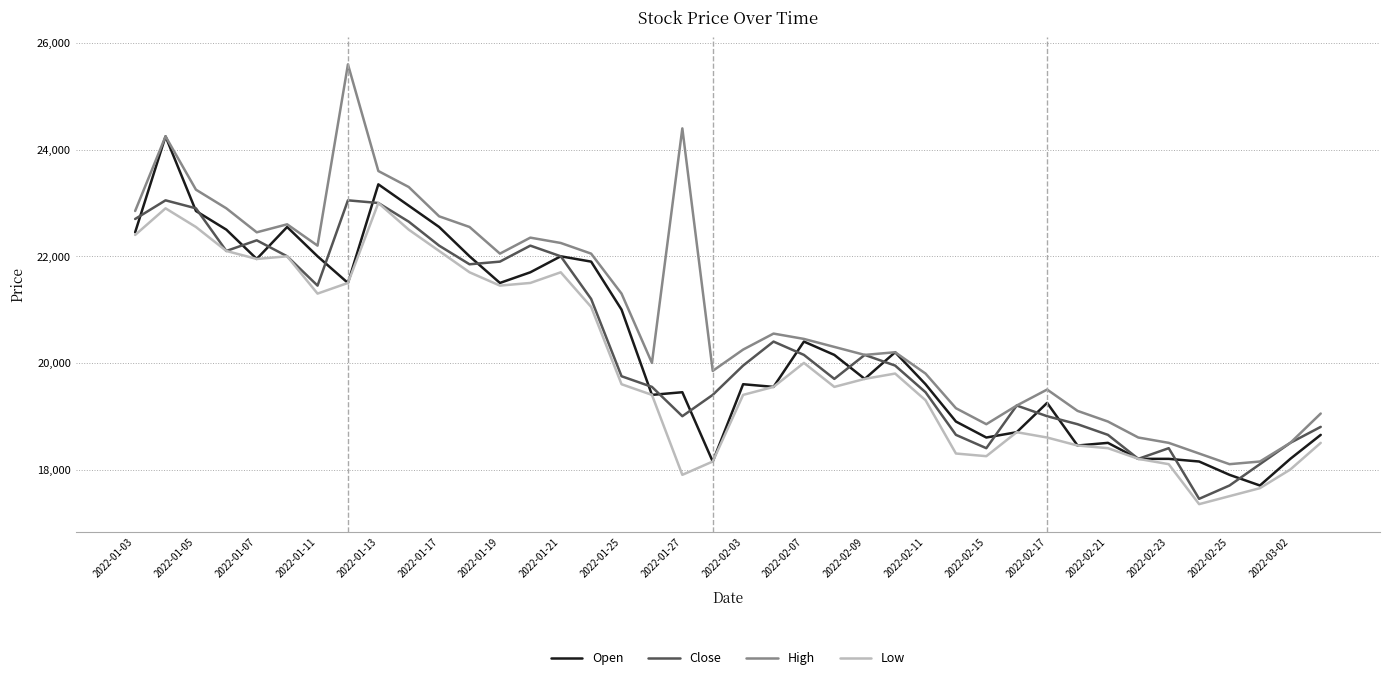

Which series has the widest spread of values?

High